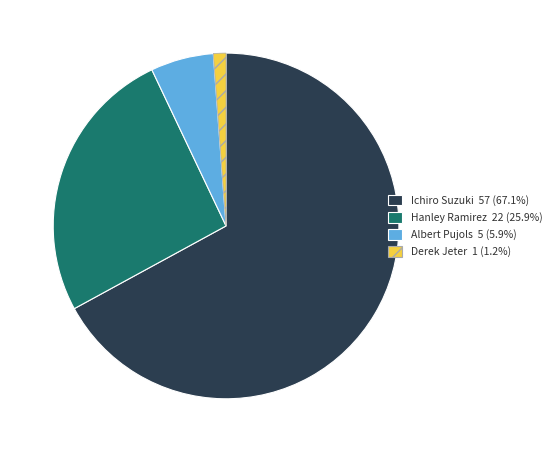

Do Hanley Ramirez and Derek Jeter together represent more than half of the pie?

No